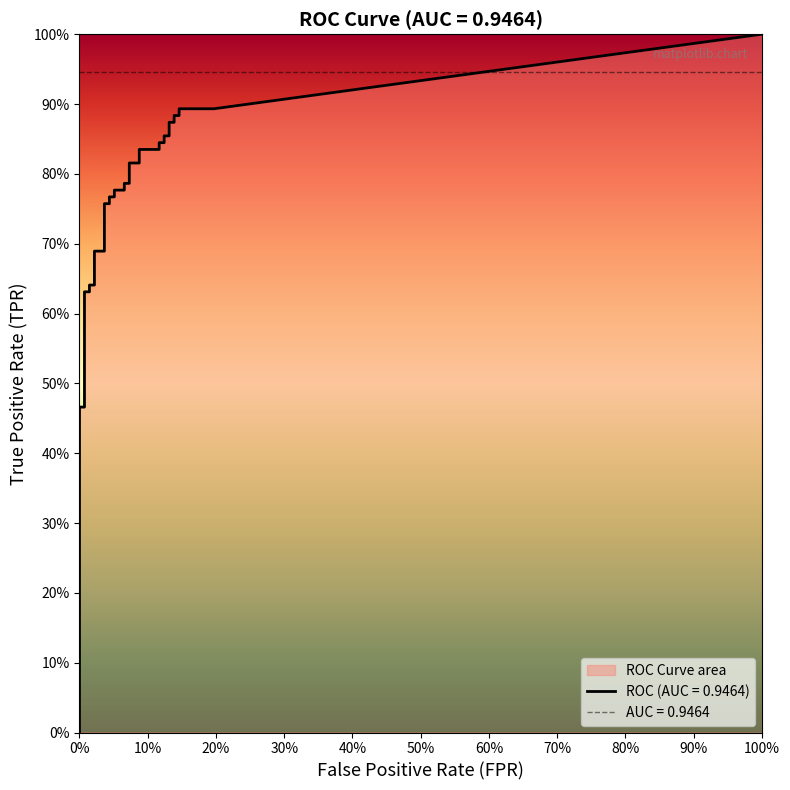

Reading left to right, extract all data points from this chart.

fpr: 0.0	0.0	0.0	0.0	0.0	0.0	0.0	0.0	0.0	0.0	0.0	0.0	0.0	0.0	0.0	0.0	0.0	0.0	0.0	0.0	0.0	0.1	0.1	0.1	0.1	0.1	0.1	0.1	0.1	0.1	0.1	0.1	0.1	0.1	0.1	0.1	0.1	0.1	0.1	0.2
tpr: 0.2	0.3	0.3	0.3	0.3	0.4	0.4	0.4	0.4	0.4	0.5	0.5	0.6	0.6	0.6	0.6	0.7	0.7	0.8	0.8	0.8	0.8	0.8	0.8	0.8	0.8	0.8	0.8	0.8	0.8	0.8	0.8	0.9	0.9	0.9	0.9	0.9	0.9	0.9	0.9